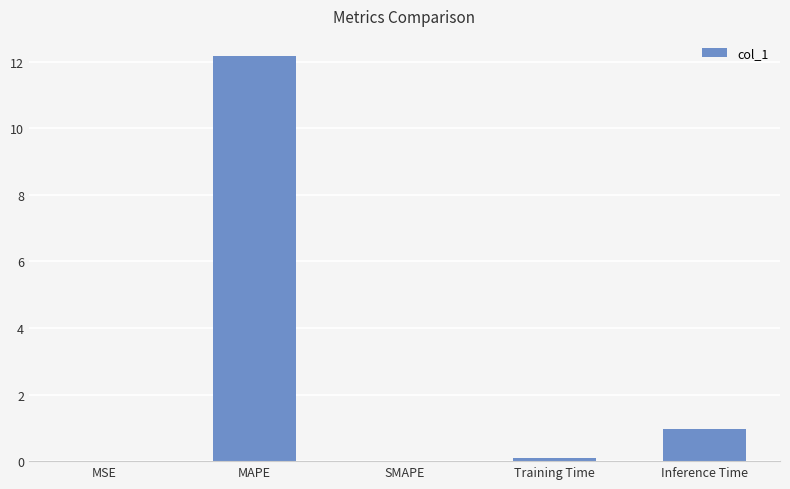

What is the average value?

2.6